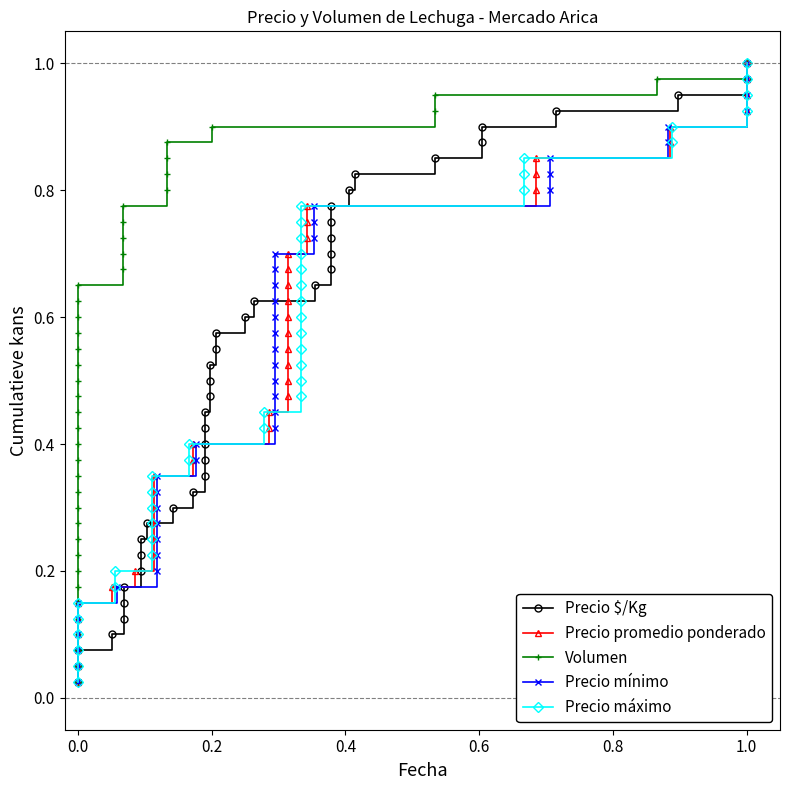

List the series in order of their peak value, highest first.

Precio $/Kg, Precio promedio ponderado, Volumen, Precio mínimo, Precio máximo